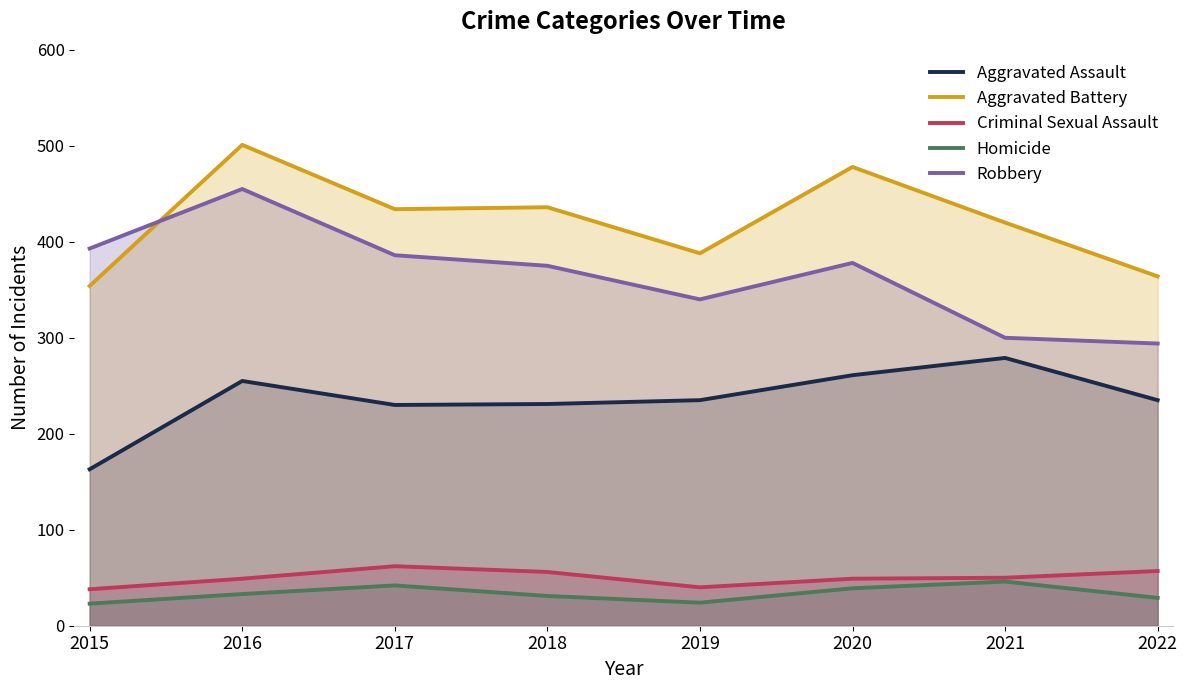

What are all the series names shown in the legend?

Aggravated Assault, Aggravated Battery, Criminal Sexual Assault, Homicide, Robbery